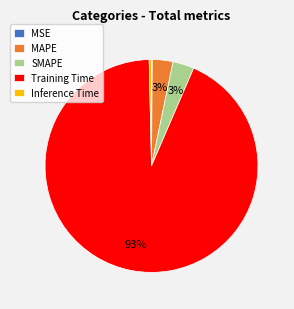

Which slice is the largest?

Training Time